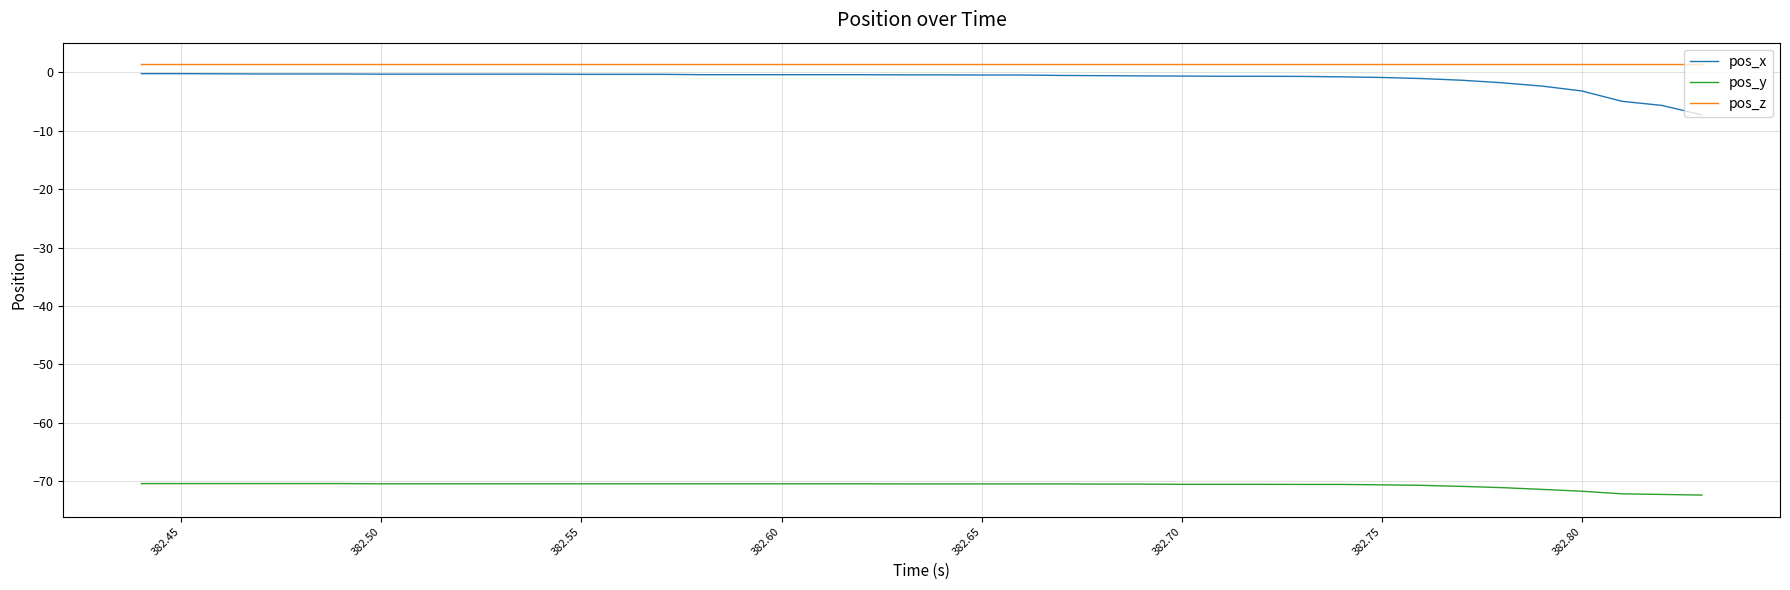

What is the minimum value shown in the chart?

-72.4